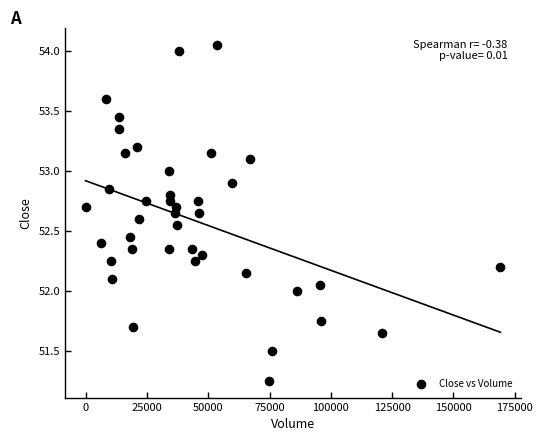

What is the range of Y values (max minus min)?

2.8